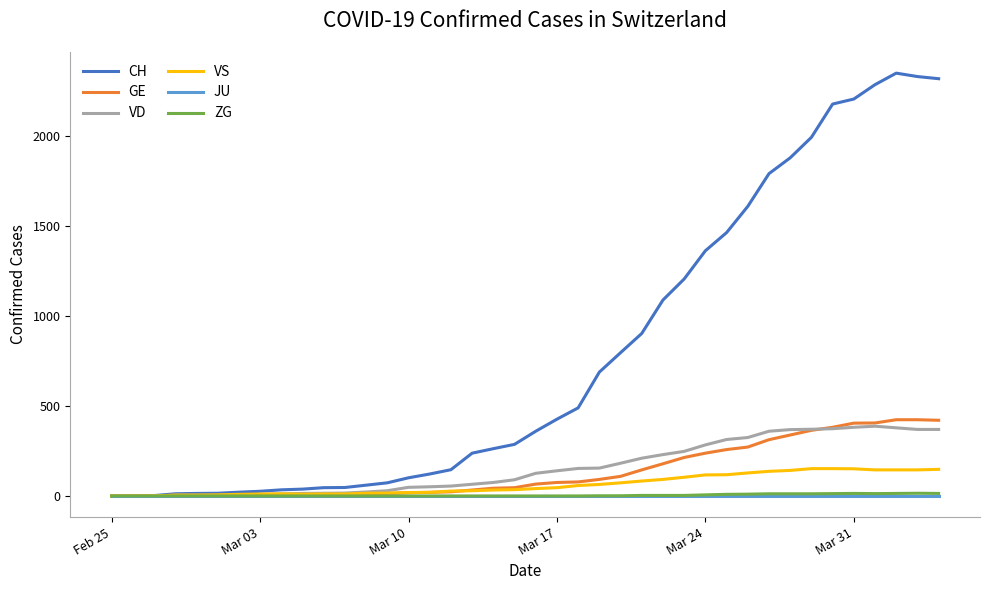

Which series has the widest spread of values?

CH